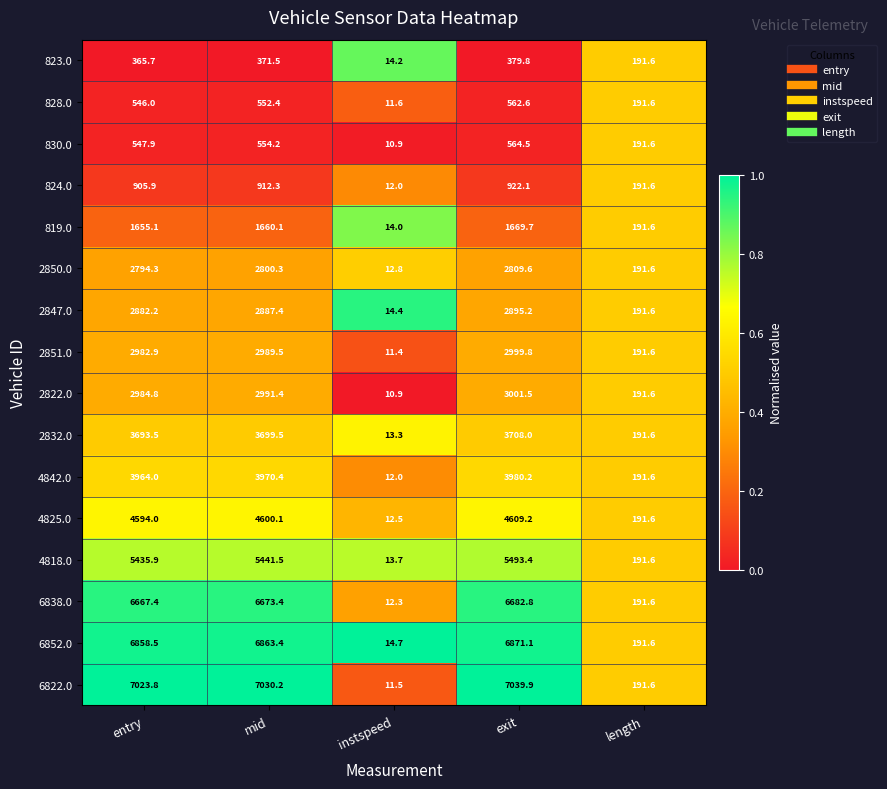

Which series has the largest total across all categories?

6822.0